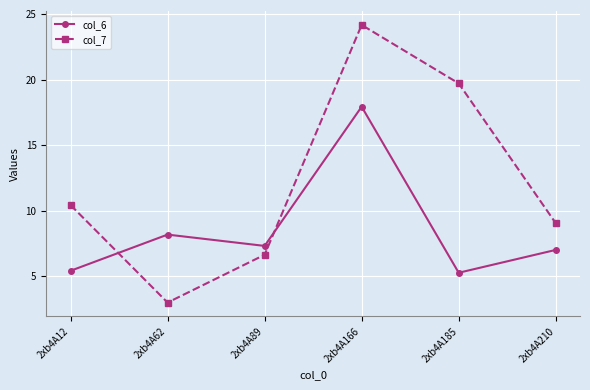

At which label is col_6 closest to 11?

2xb4A62